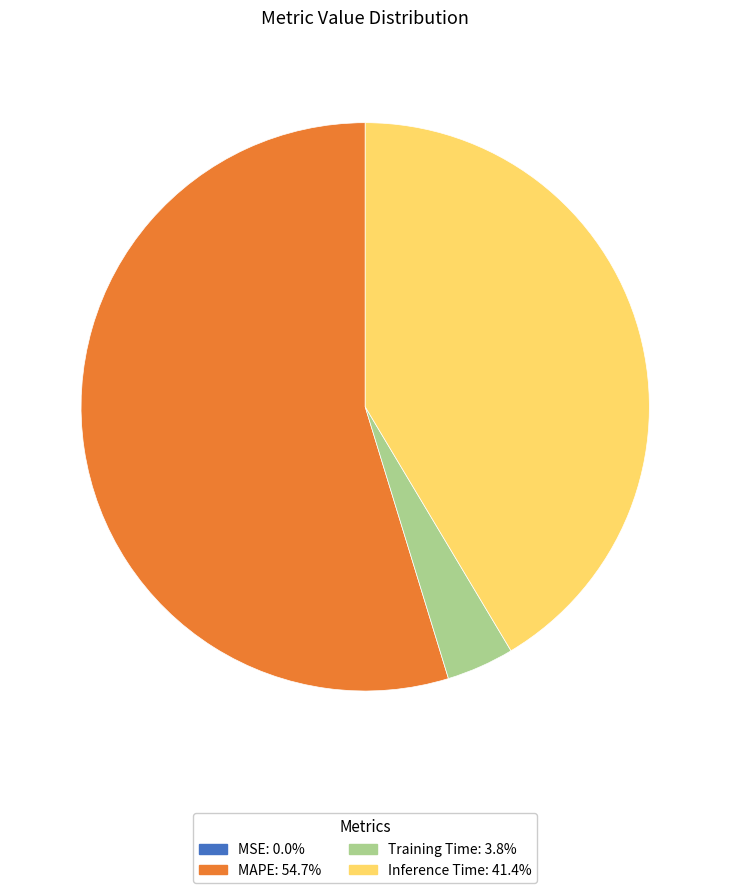

Does MAPE represent more than half of the total?

Yes